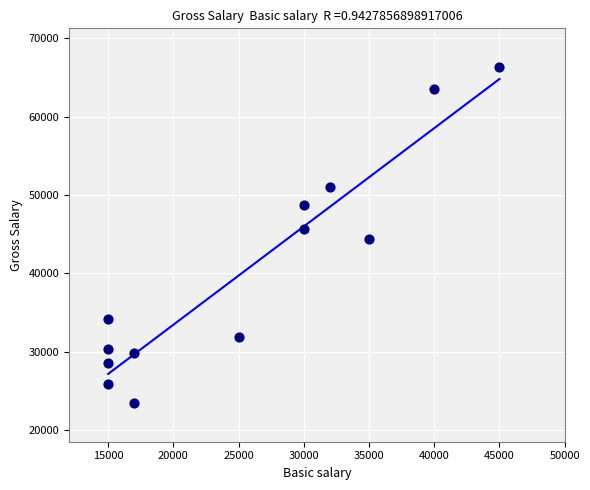

What is the range of X values (max minus min)?

30000.0